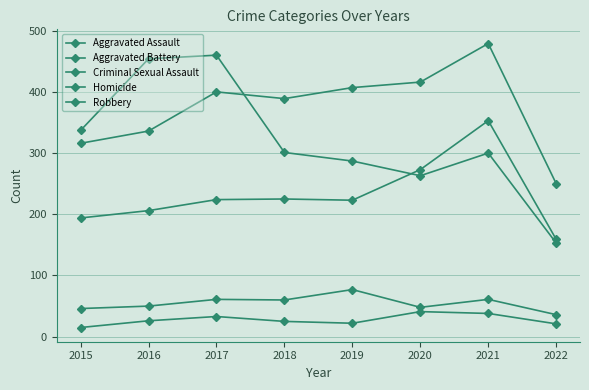

How many distinct data groups are displayed?

5